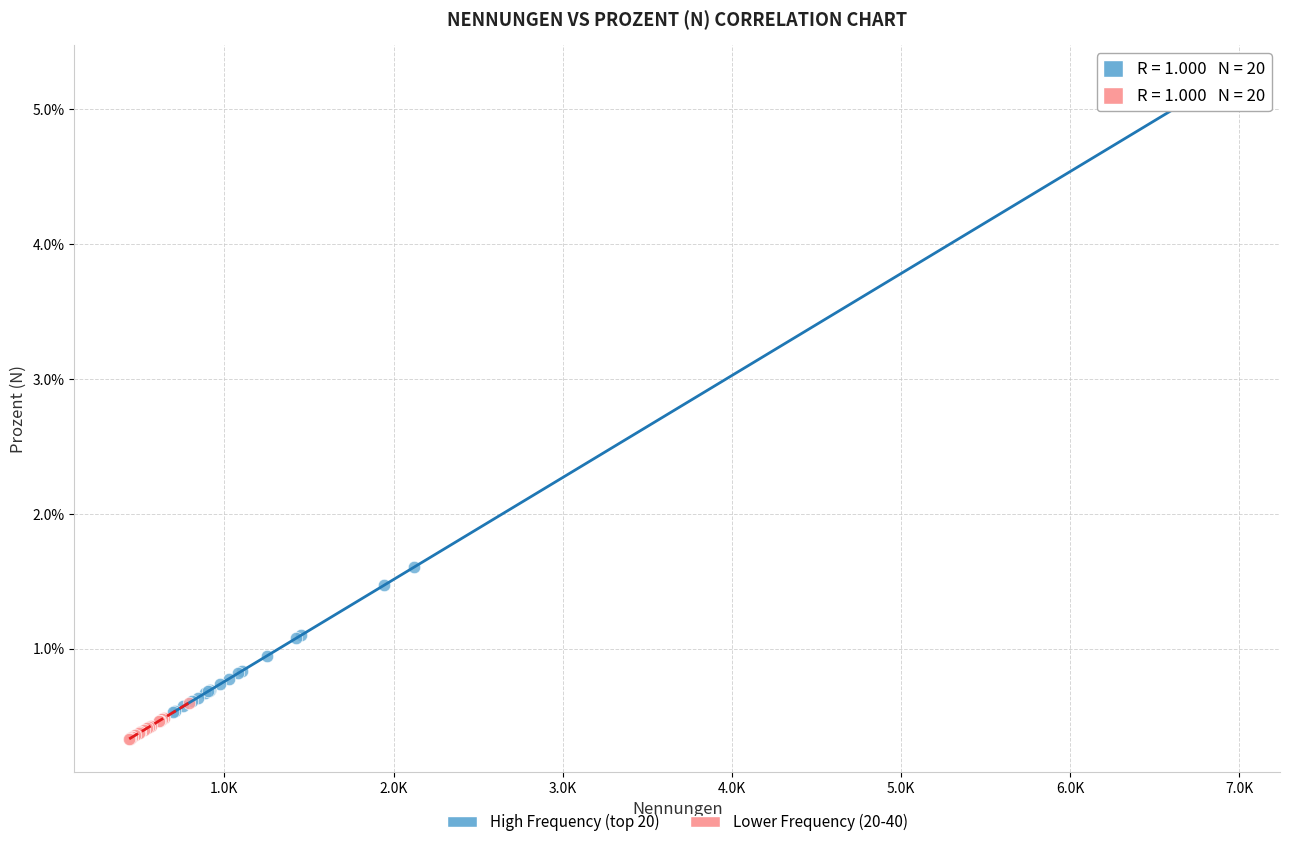

Which series reaches the minimum Y coordinate?

Lower Frequency (20-40)